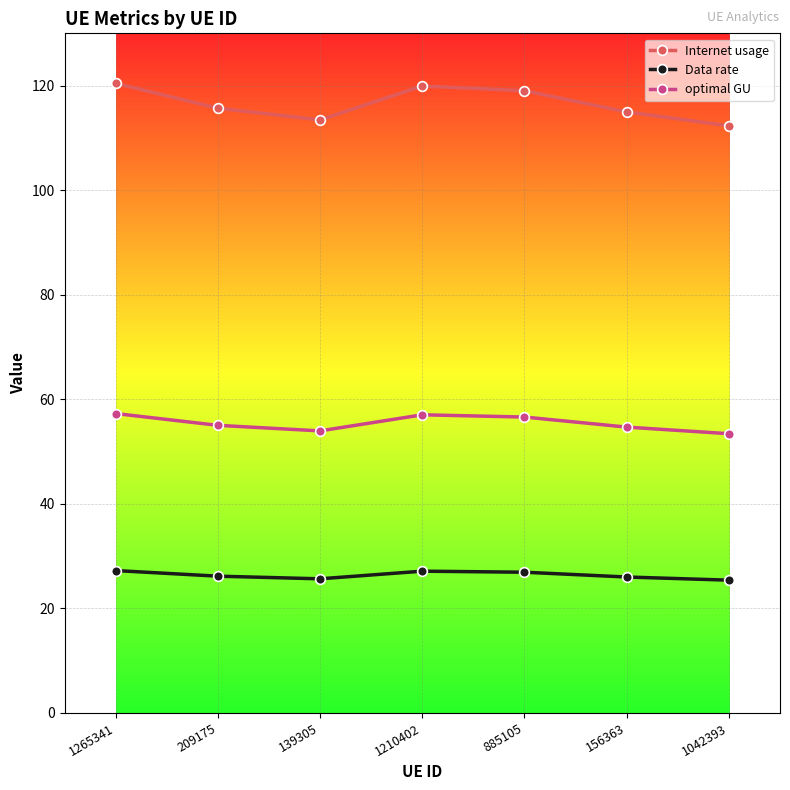

Does the chart have visible grid lines?

Yes